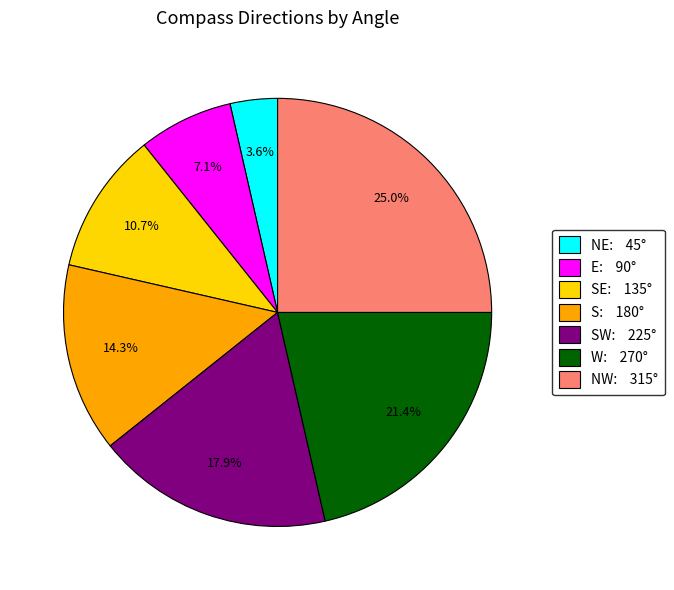

Which slice is the smallest?

NE: 45°